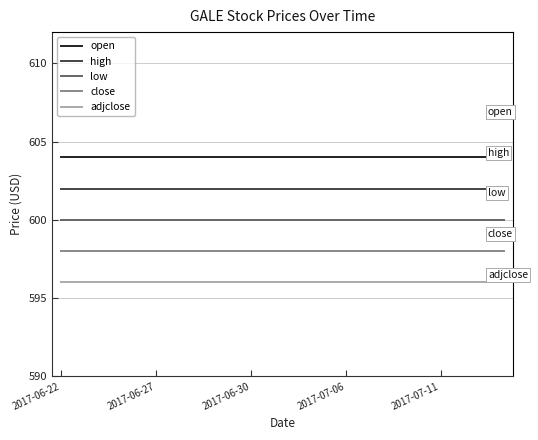

Rank the series by their maximum value, from highest to lowest.

open, high, low, close, adjclose